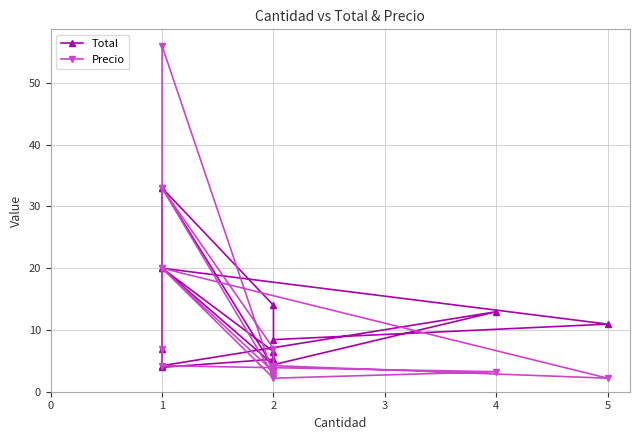

How many data points in Total are above 8?

8